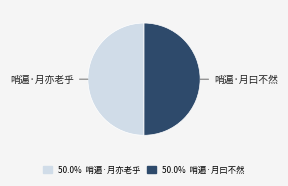

Is the sum of 哨遍·月曰不然 and 哨遍·月亦老乎 greater than half?

Yes